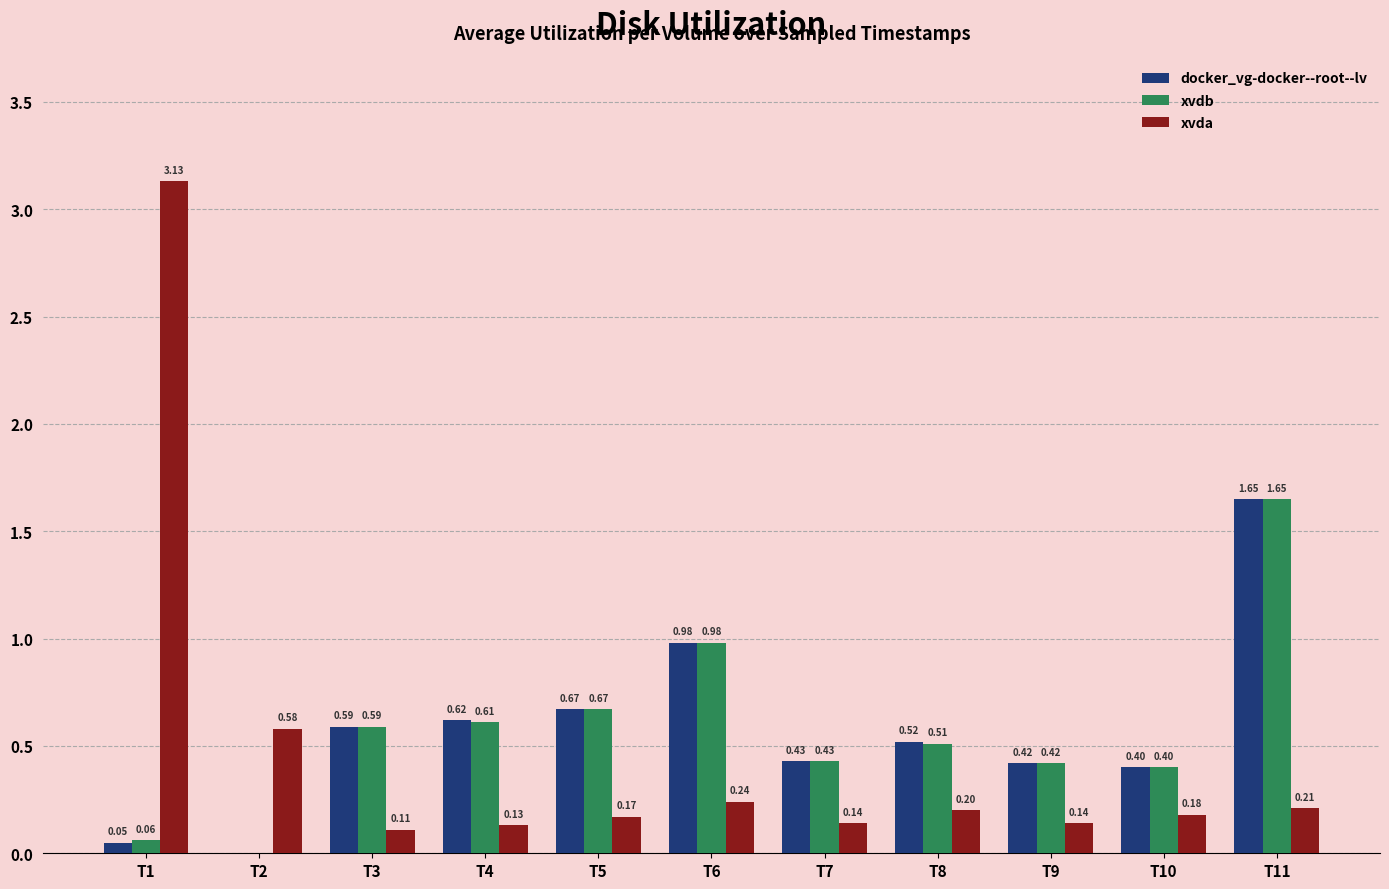

How many values in the xvdb series exceed 0?

10